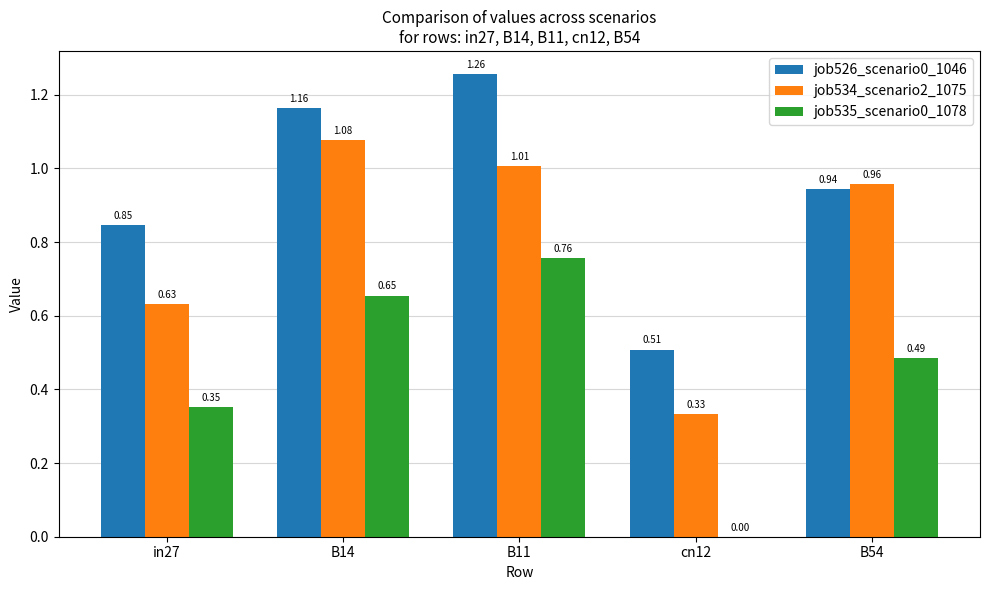

How many values in job535_scenario0_1078 are above zero?

4